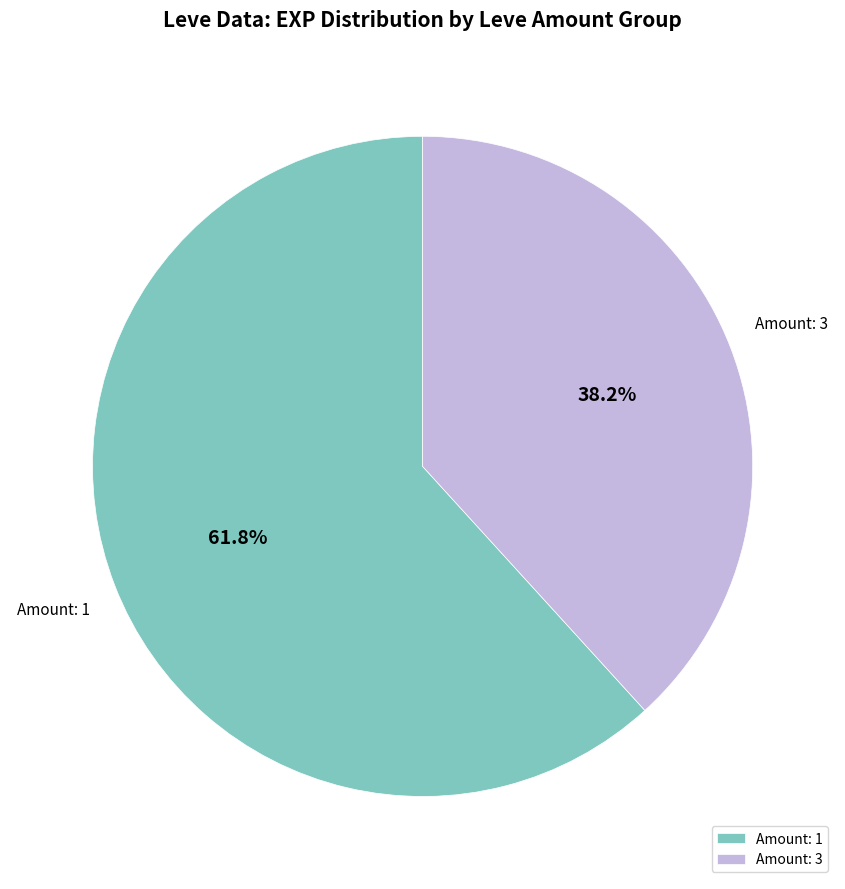

What portion of the pie excludes Amount: 1?

38.2%